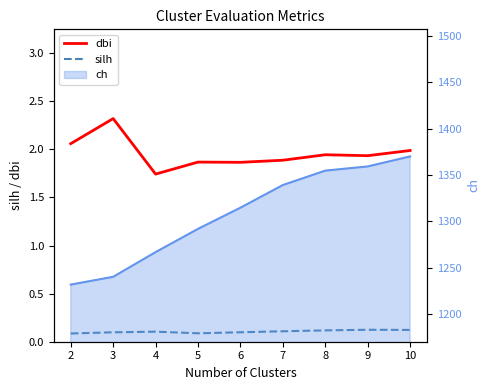

Which series has the largest range (max minus min)?

dbi